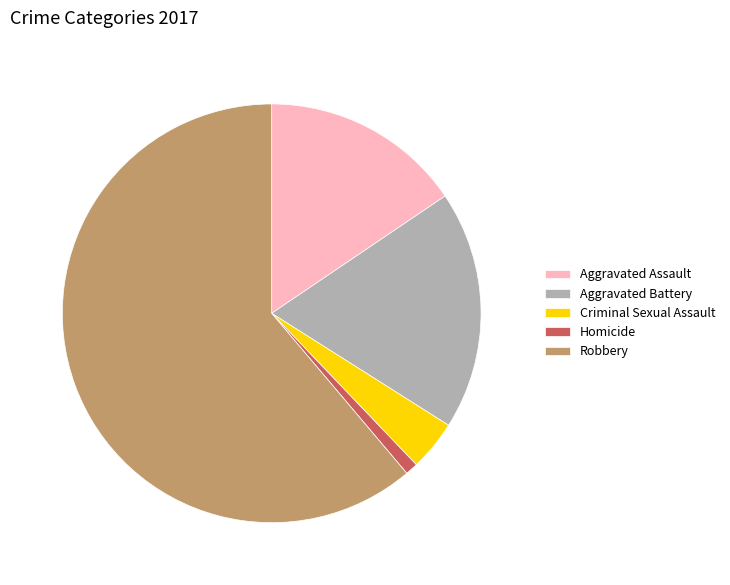

Is the sum of Aggravated Assault and Homicide greater than half?

No